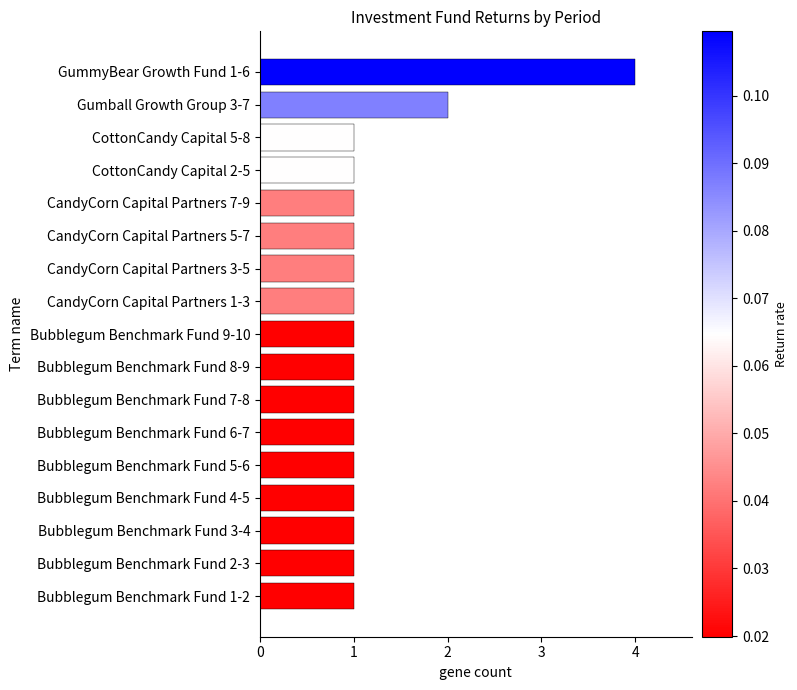

True or false: the data shows 2 at Bubblegum Benchmark Fund 9-10.

False